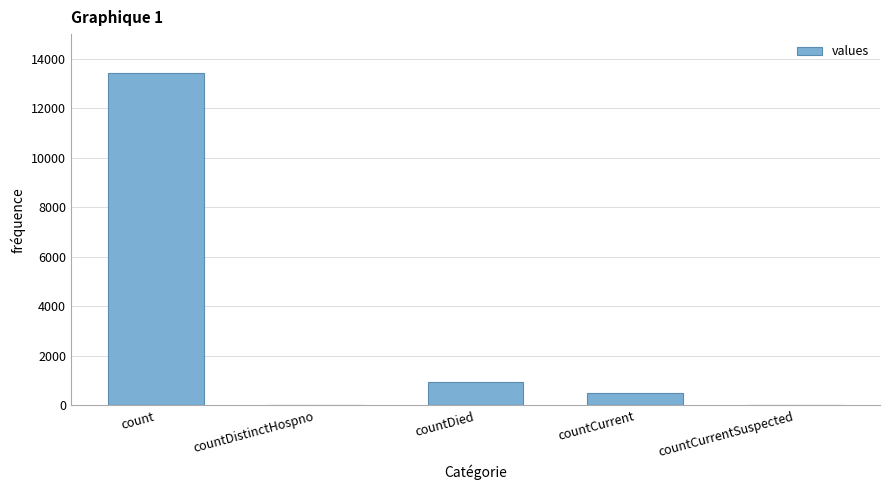

Reading left to right, extract all data points from this chart.

count=13426	countDistinctHospno=0	countDied=953	countCurrent=506	countCurrentSuspected=0